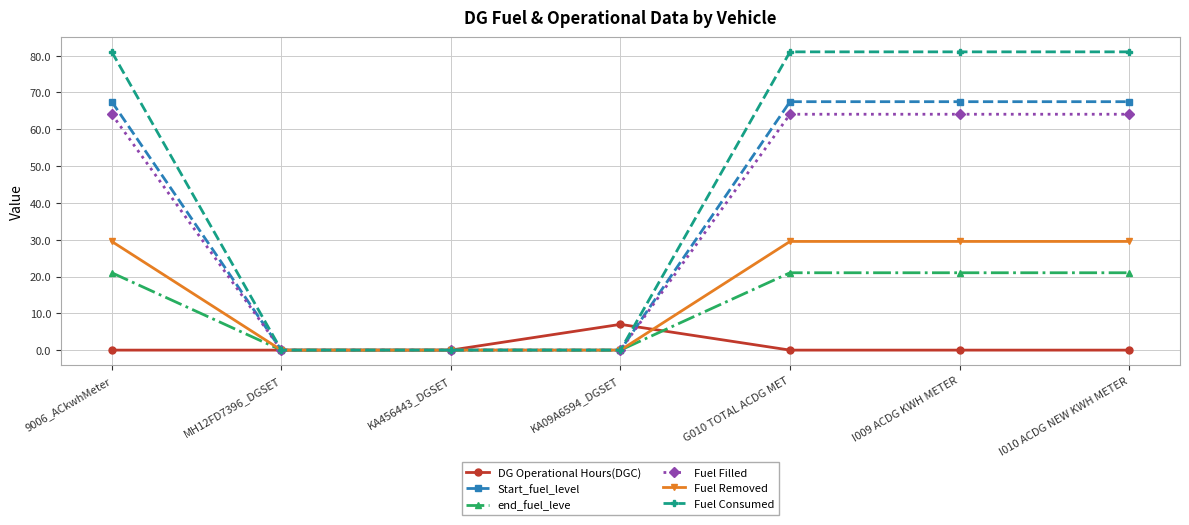

What is the highest value of the Fuel Removed series?

29.5